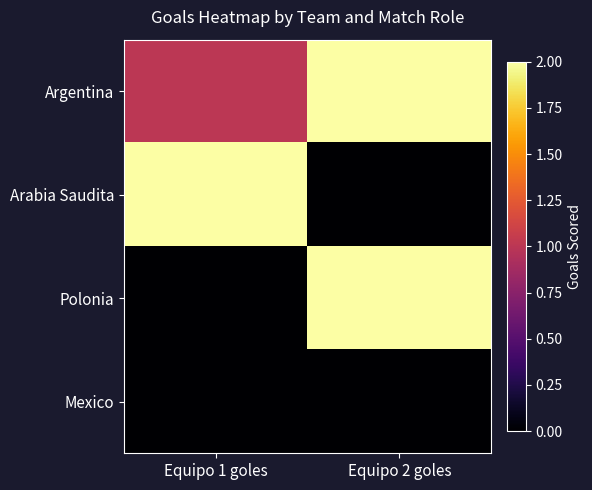

At Equipo 2 goles, list the series in order from smallest to largest.

Arabia Saudita, Mexico, Argentina, Polonia